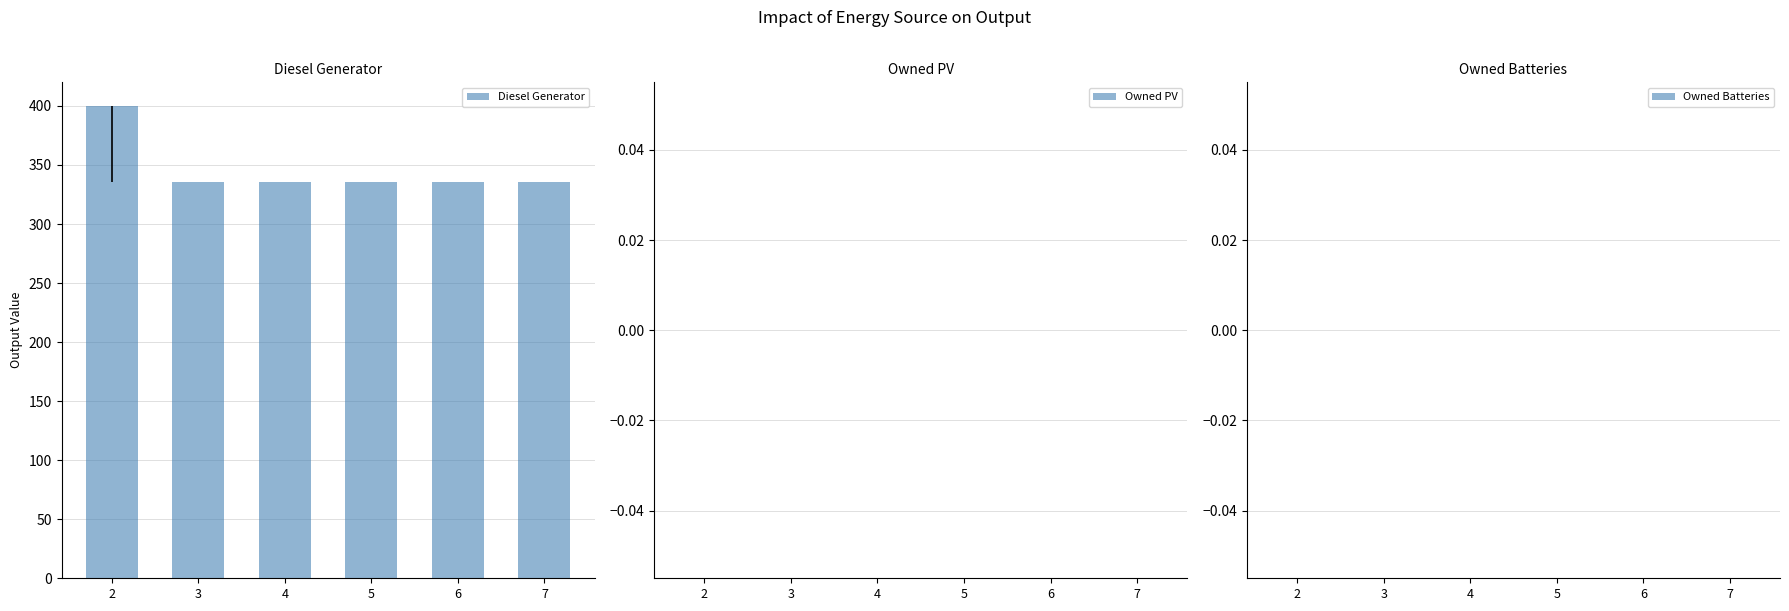

What is the value of the 2nd bar from the left?

336